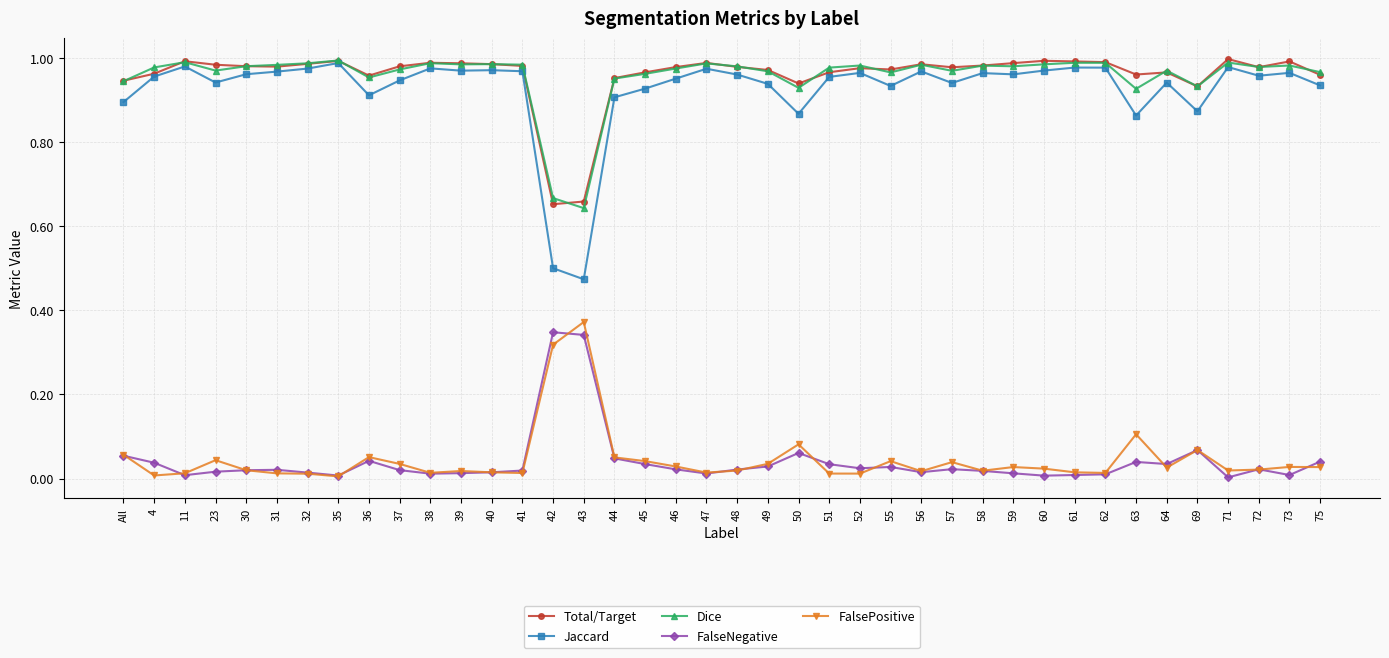

True or false: FalseNegative has more than 2 interior local peaks.

True